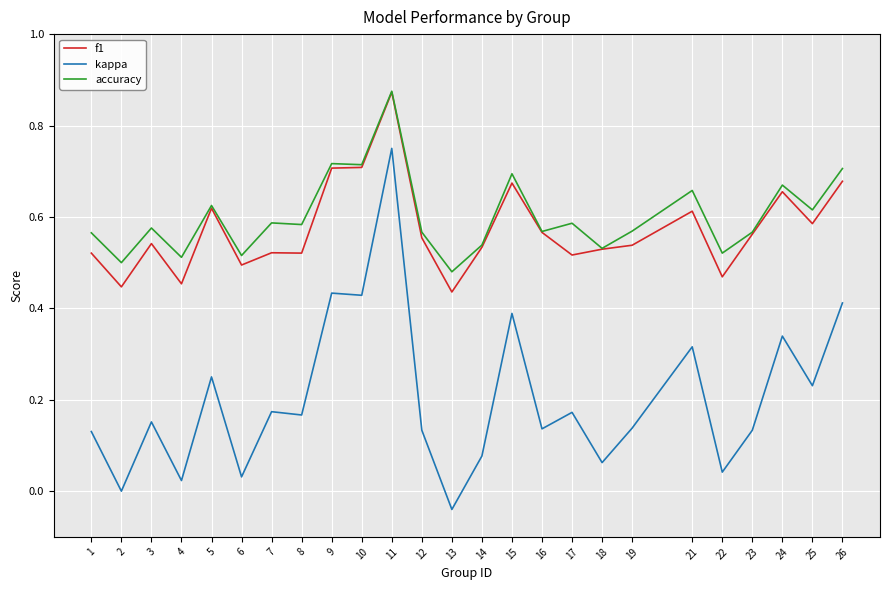

The value of kappa at 8 is 0.1. True or false?

False